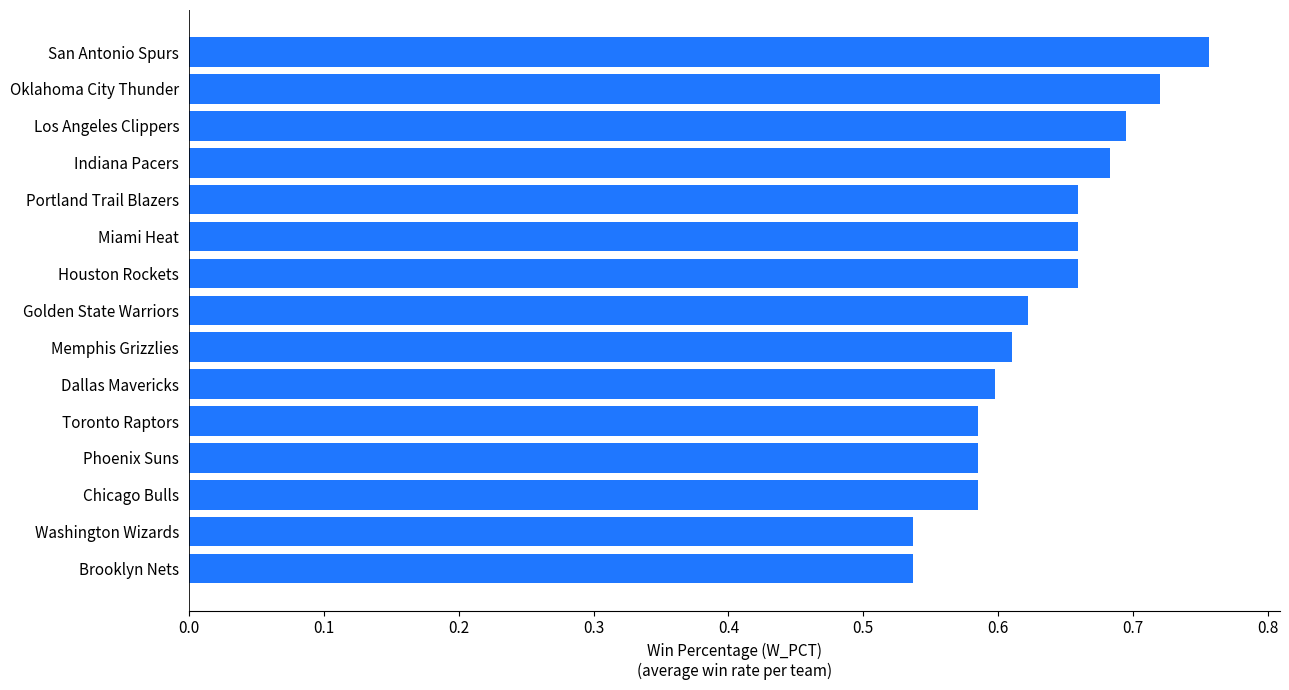

The chart shows a value of 0.6 at Toronto Raptors. True or false?

True